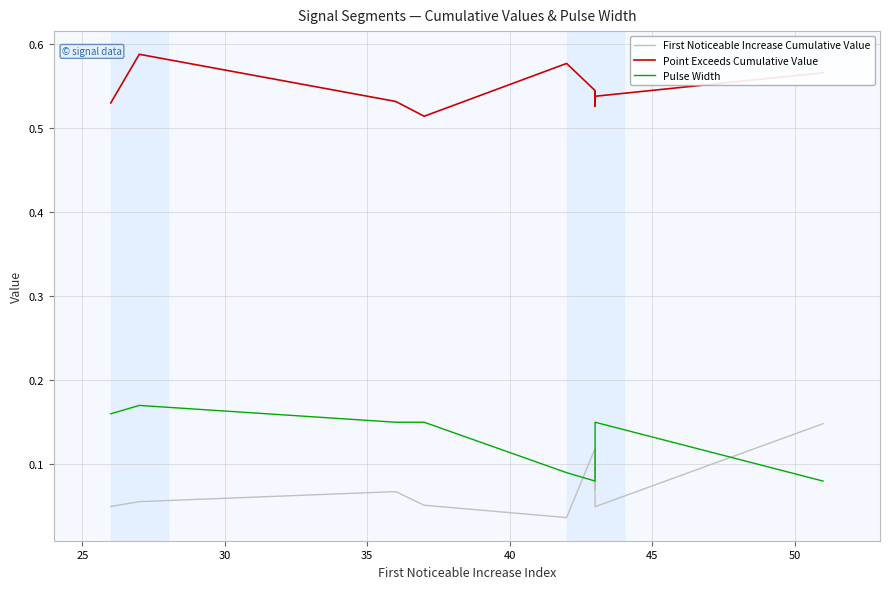

In Pulse Width, how many points are higher than both neighbors (excluding endpoints)?

2